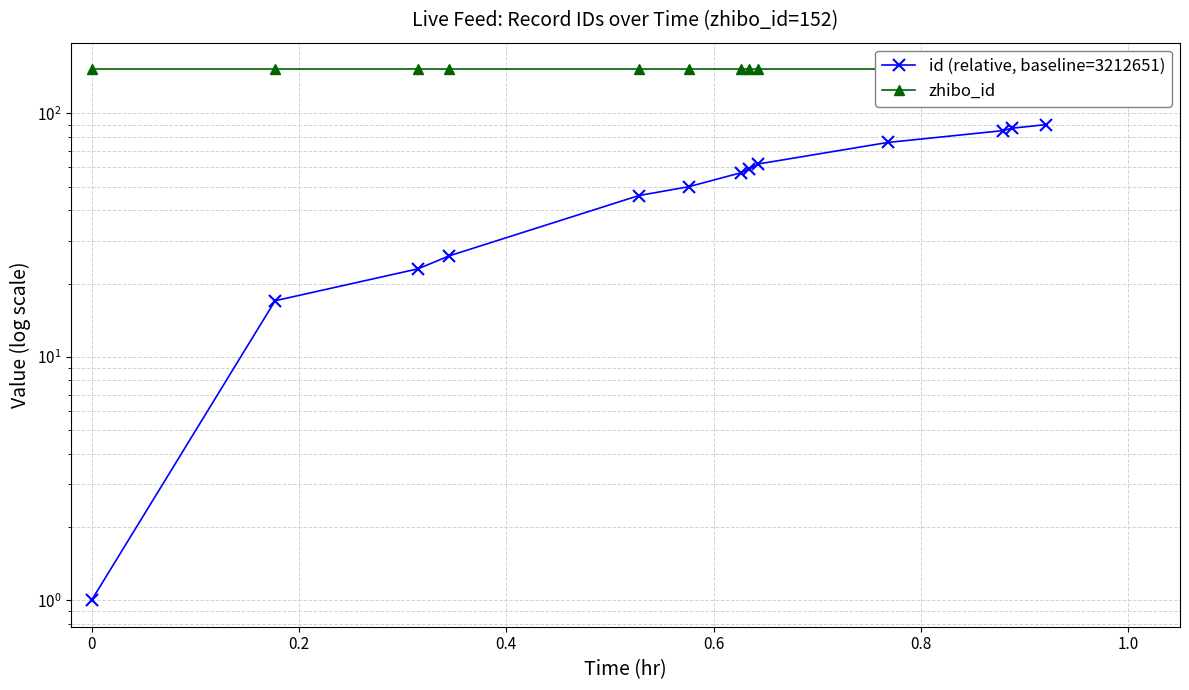

True or false: zhibo_id and id (relative, baseline=3212651) intersect in this chart.

False